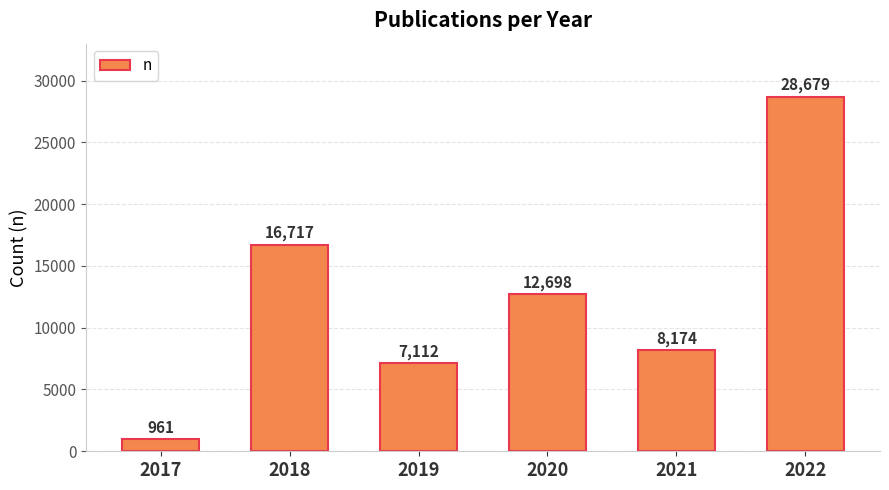

At which label is the value closest to 14820?

2018